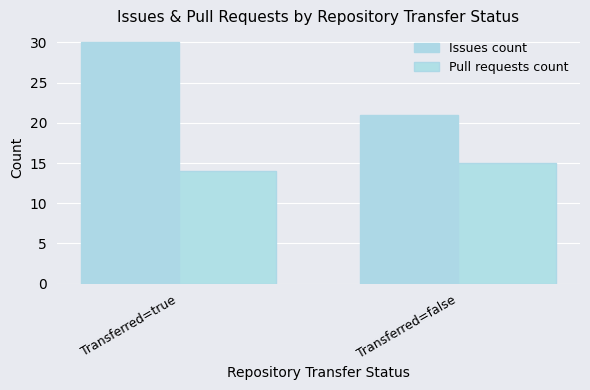

At which category is the sum across all series the highest?

Transferred=true